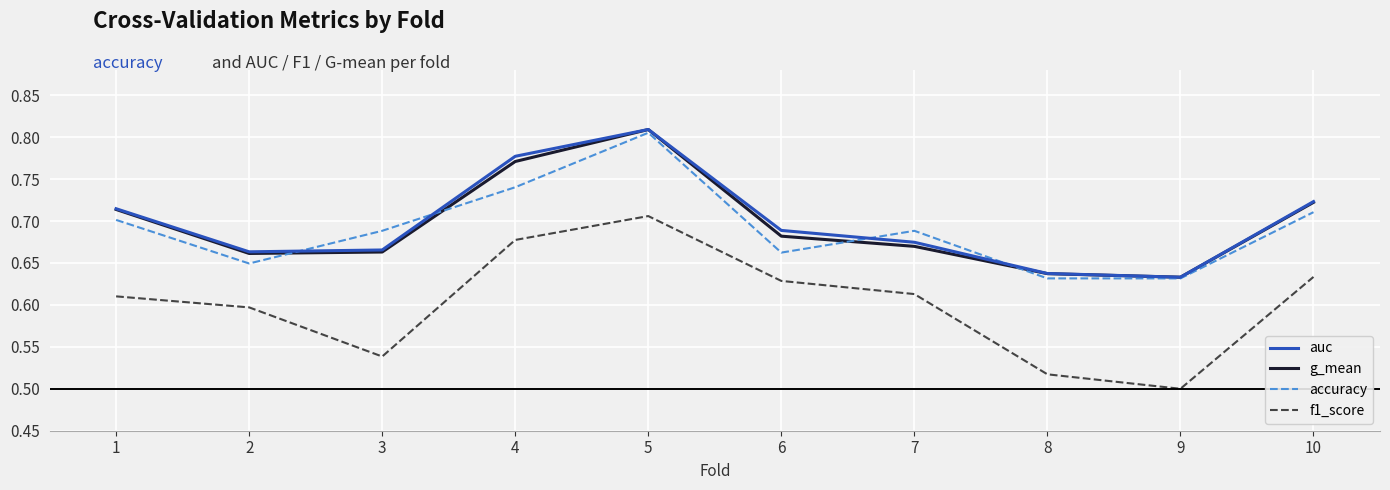

The value of accuracy at 4 is 0.7. True or false?

True